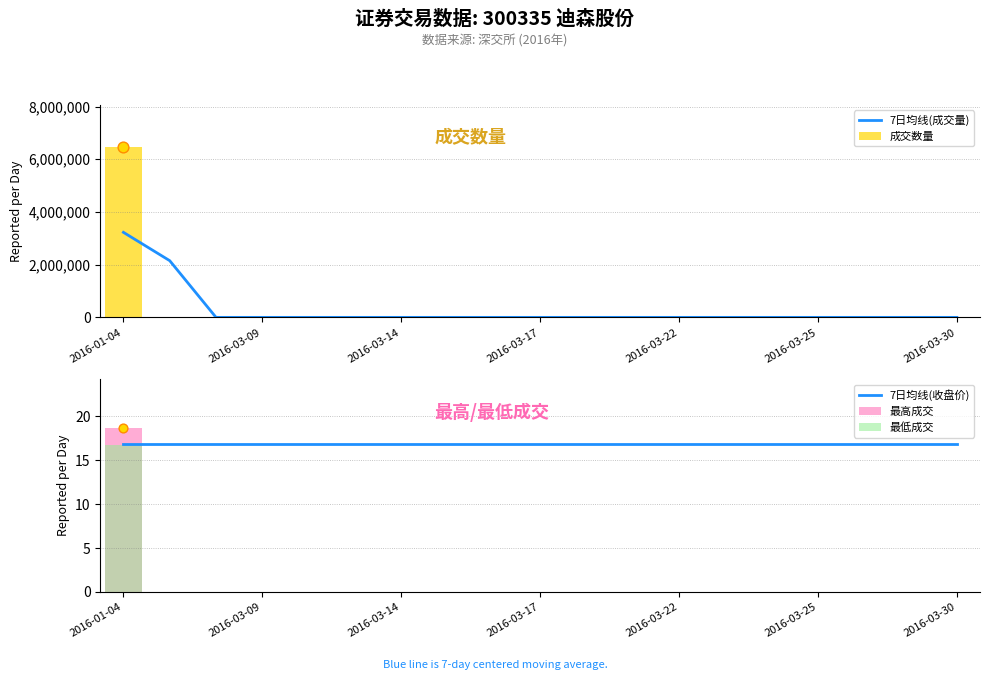

What is the sum of all 成交数量 values?

6453900